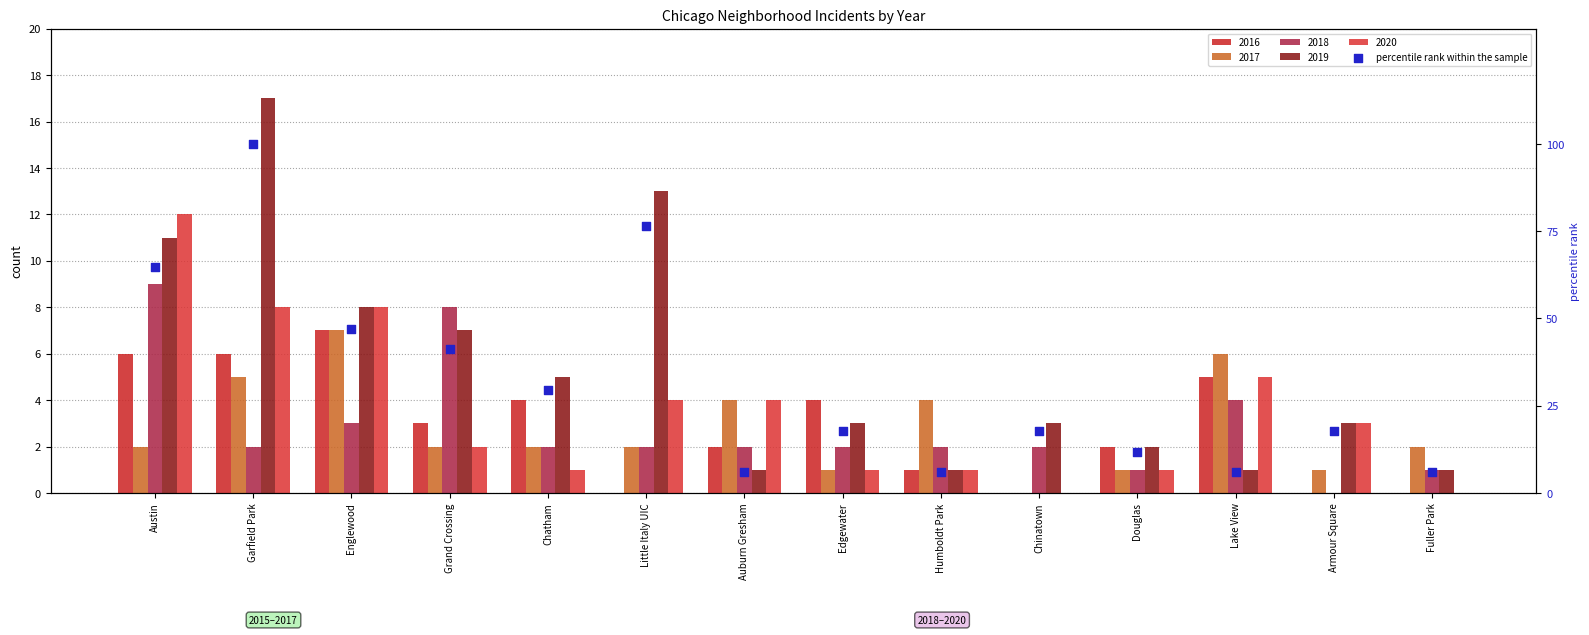

Which has a higher value, Douglas or Grand Crossing?

Grand Crossing